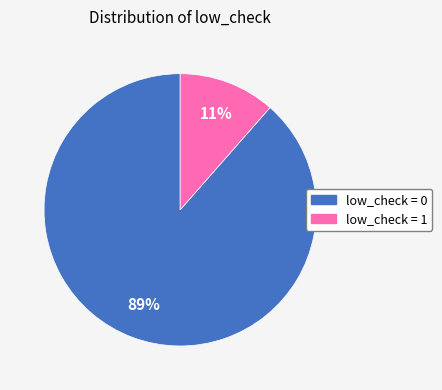

Which has a higher value, low_check = 0 or low_check = 1?

low_check = 0